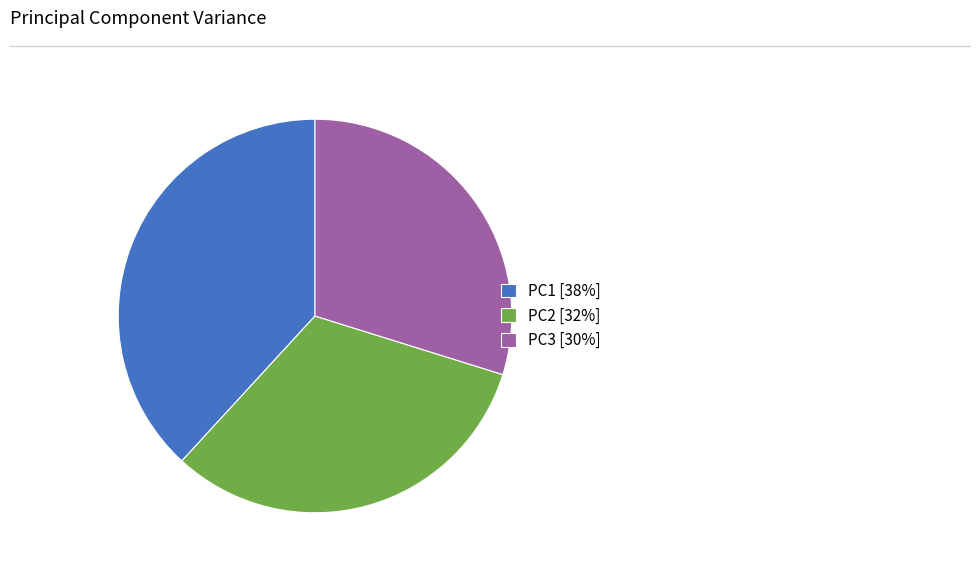

Between PC1 and PC3, which is larger?

PC1